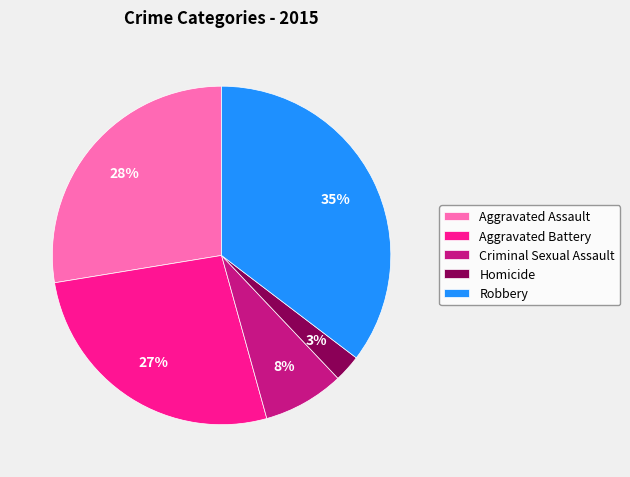

Is Aggravated Battery the majority of the pie?

No